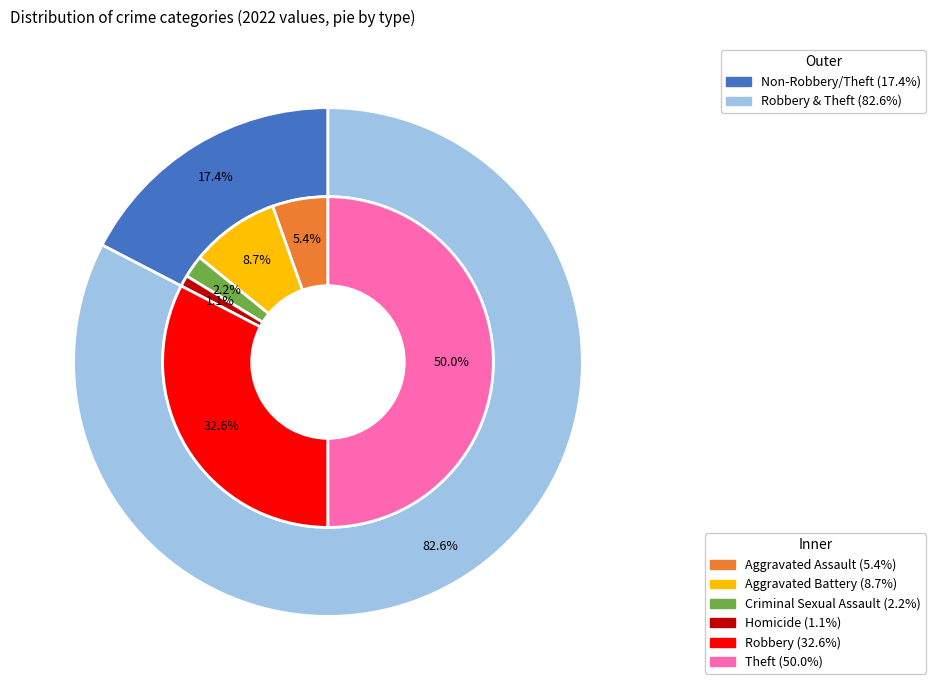

How many slices are in this pie chart?

6